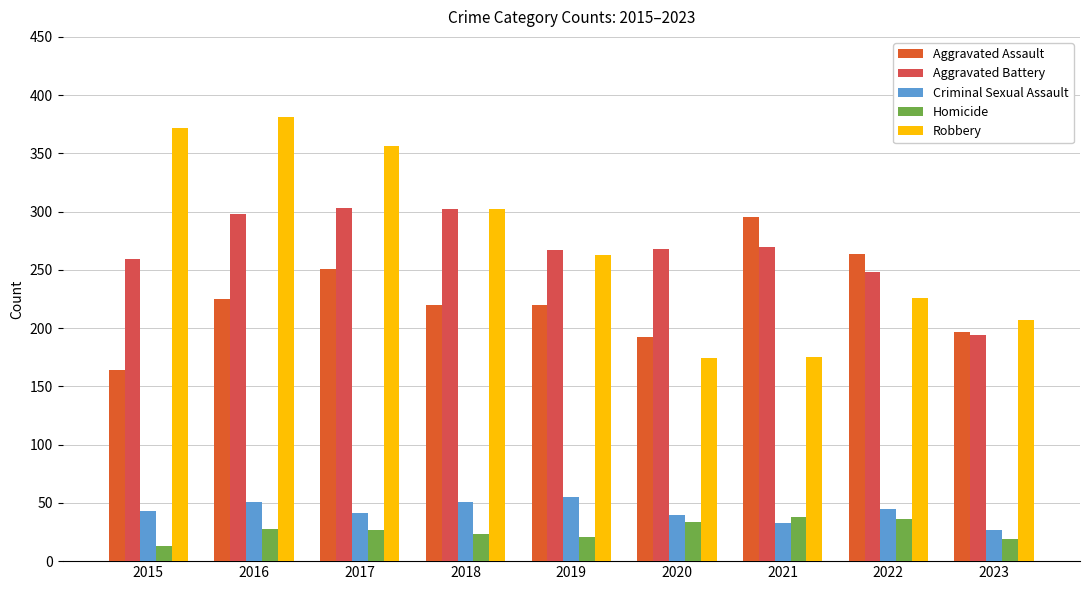

Is the value of Aggravated Battery at 2016 greater than the value of Criminal Sexual Assault at 2018?

Yes